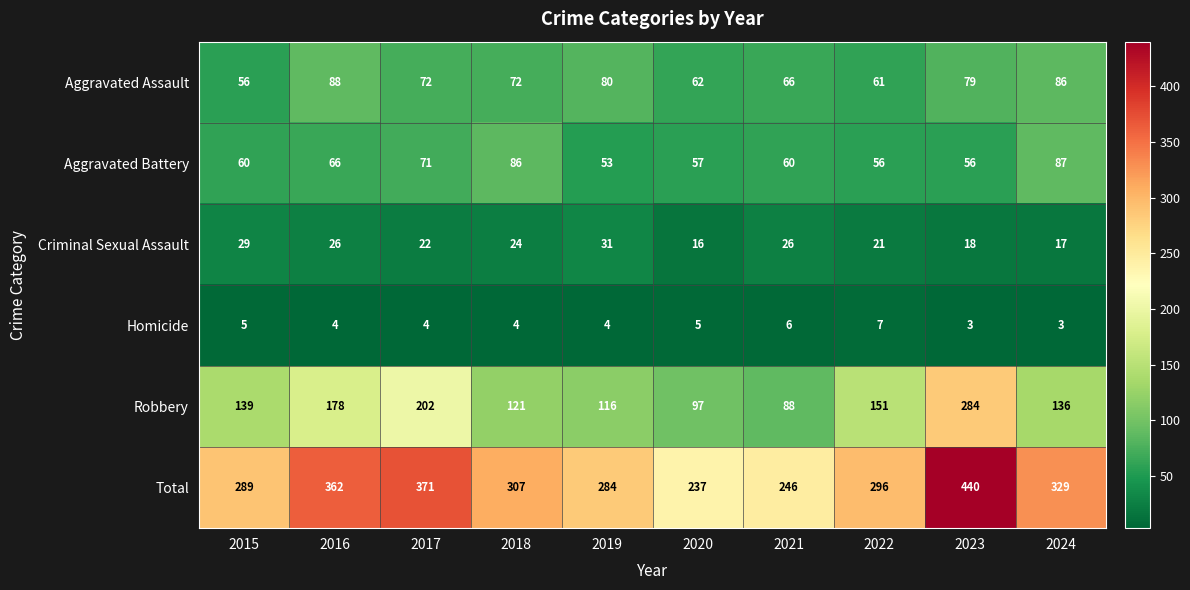

Where does the Aggravated Assault series first go above 72?

2016